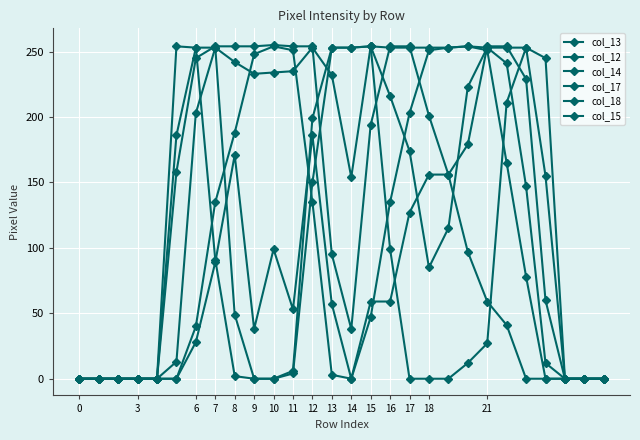

At which label does col_12 first exceed 41?

7